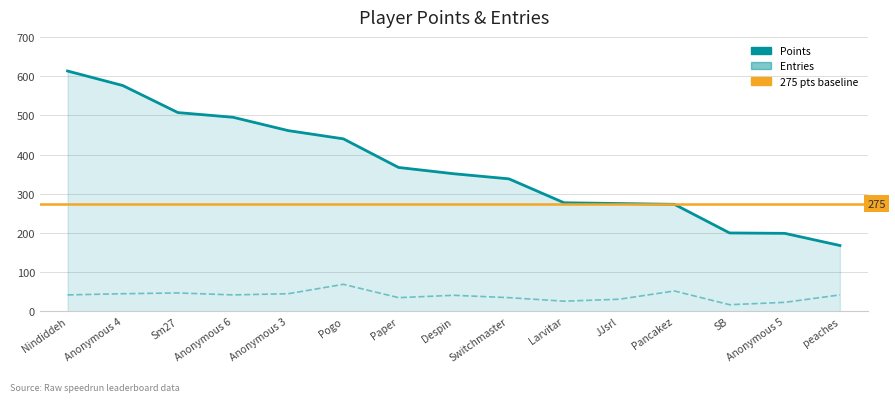

How many data points in Points are less than 351?

7